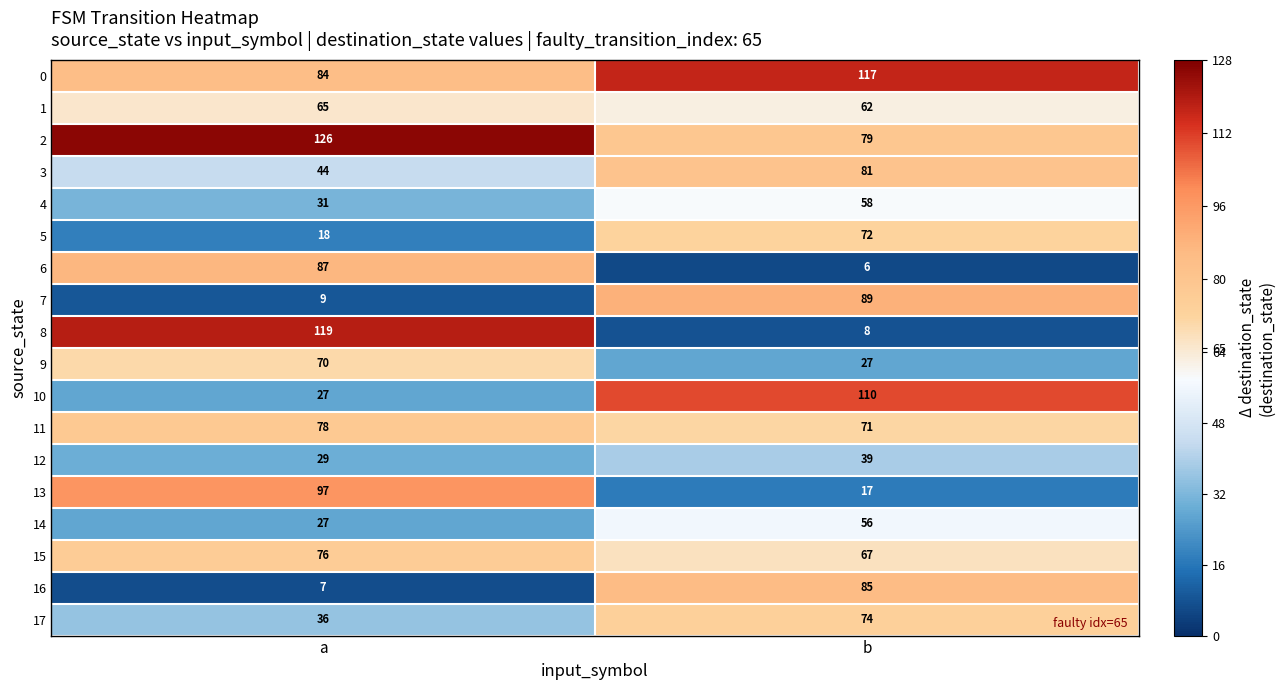

At b, list the series in order from smallest to largest.

6, 8, 13, 9, 12, 14, 4, 1, 15, 11, 5, 17, 2, 3, 16, 7, 10, 0